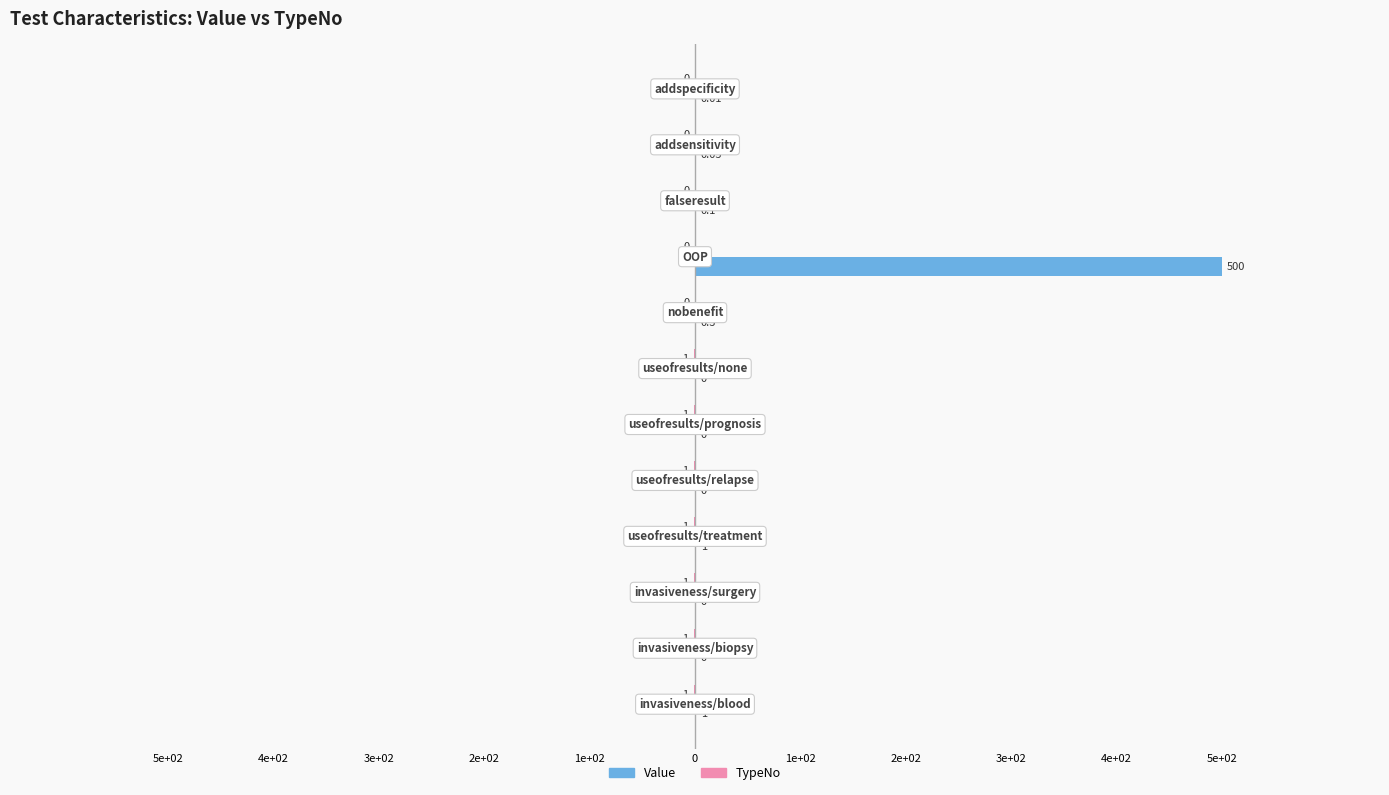

Does the chart contain stacked bars?

No